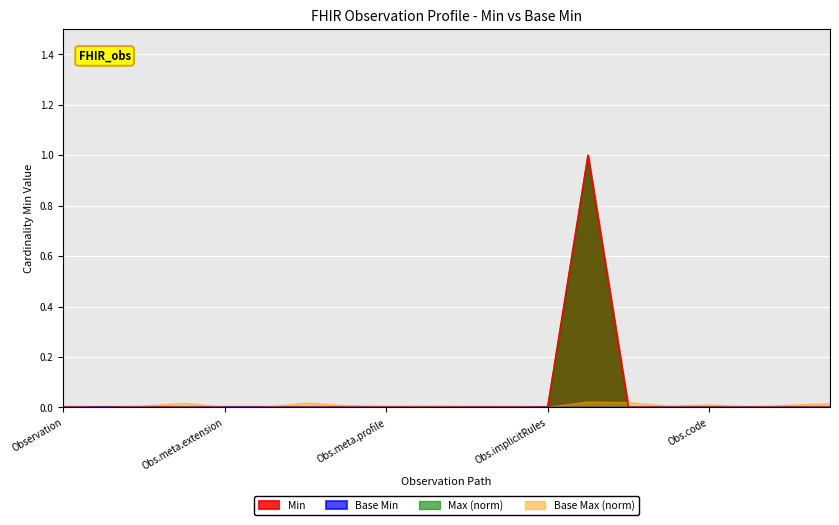

Where is the data nearest to the value 0?

Observation